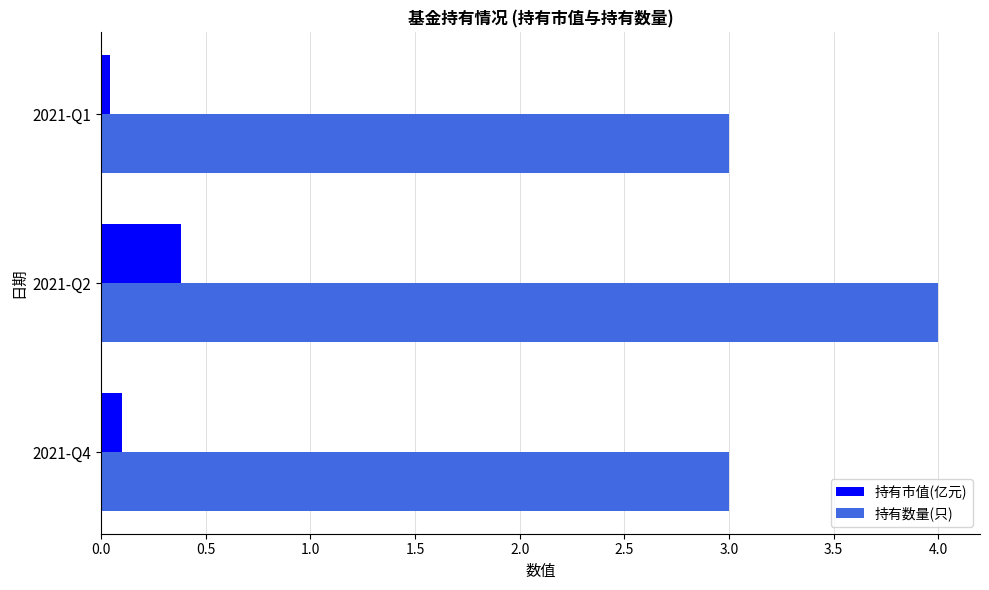

How many 持有市值(亿元) values are between 0 and 1?

3